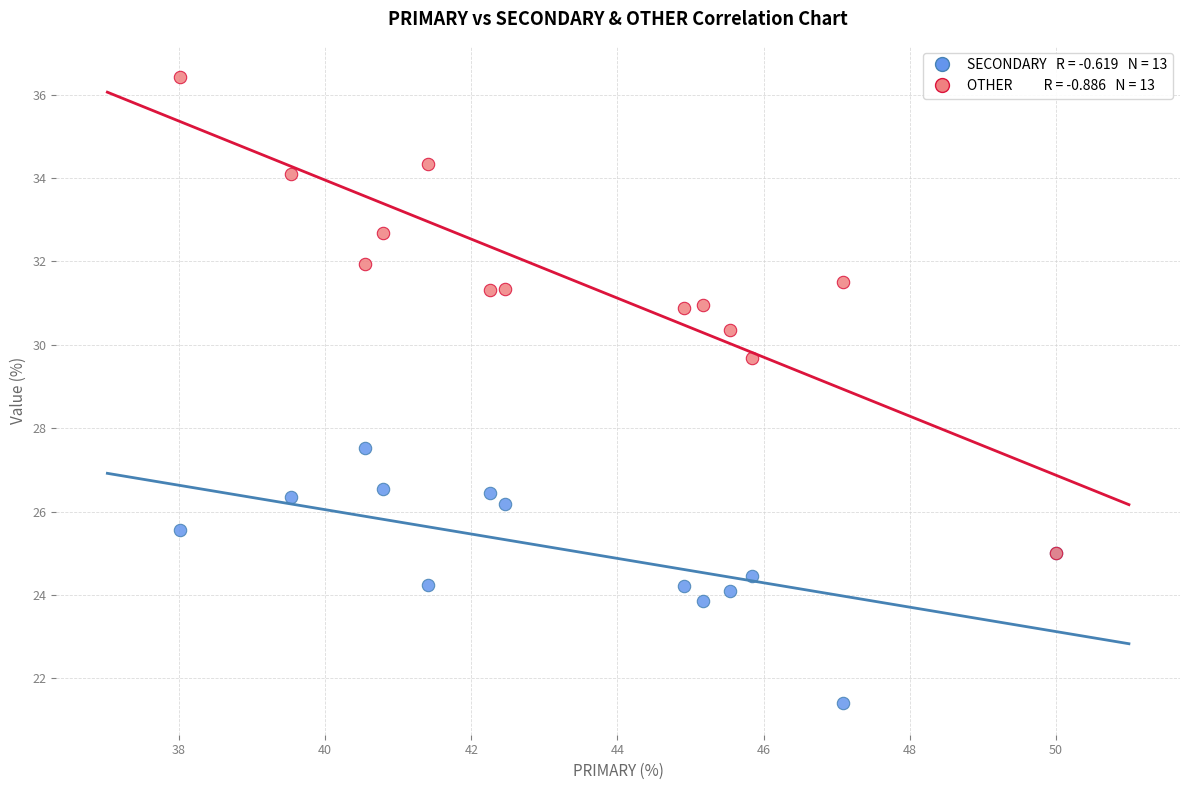

Across all series, what Y value is closest to 28?

27.5